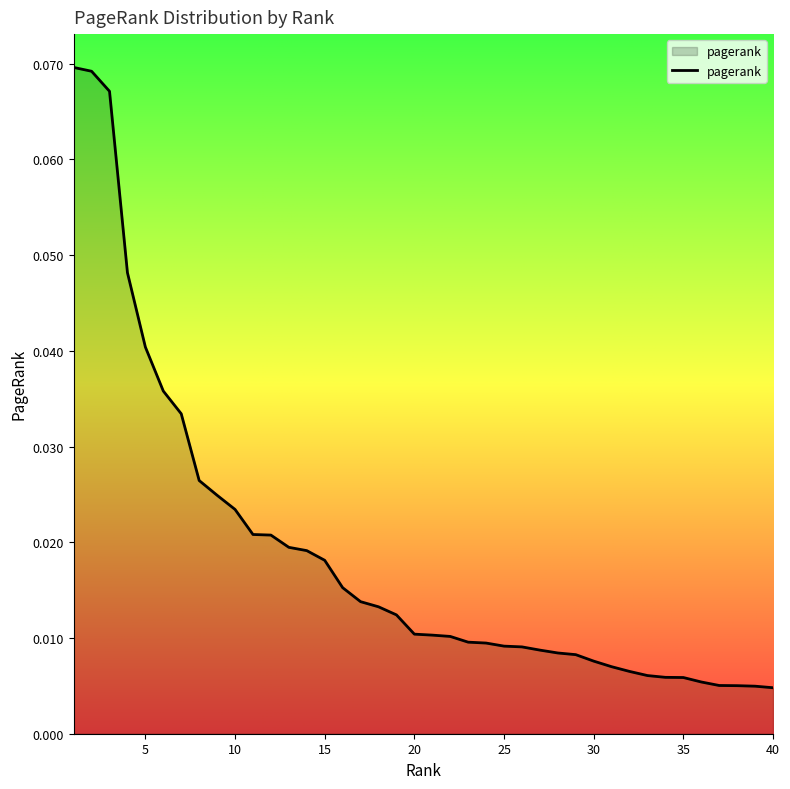

True or false: the data has more than 2 interior local peaks.

False